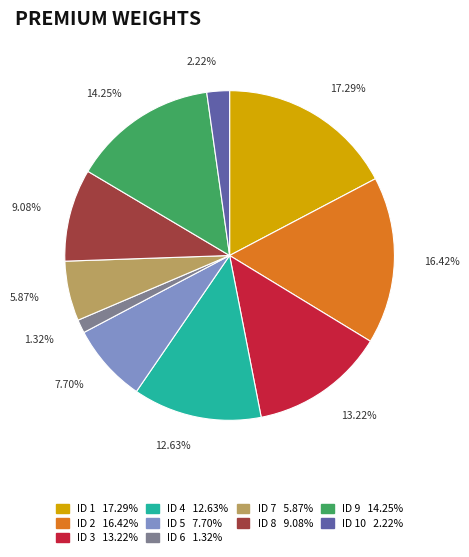

Is there any slice that represents more than half of the pie?

No